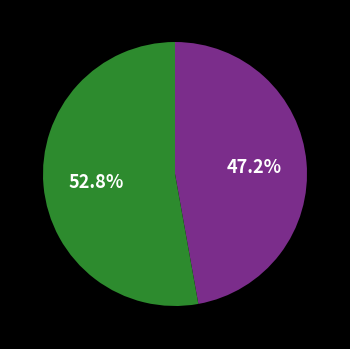

Does any single category account for the majority?

Yes